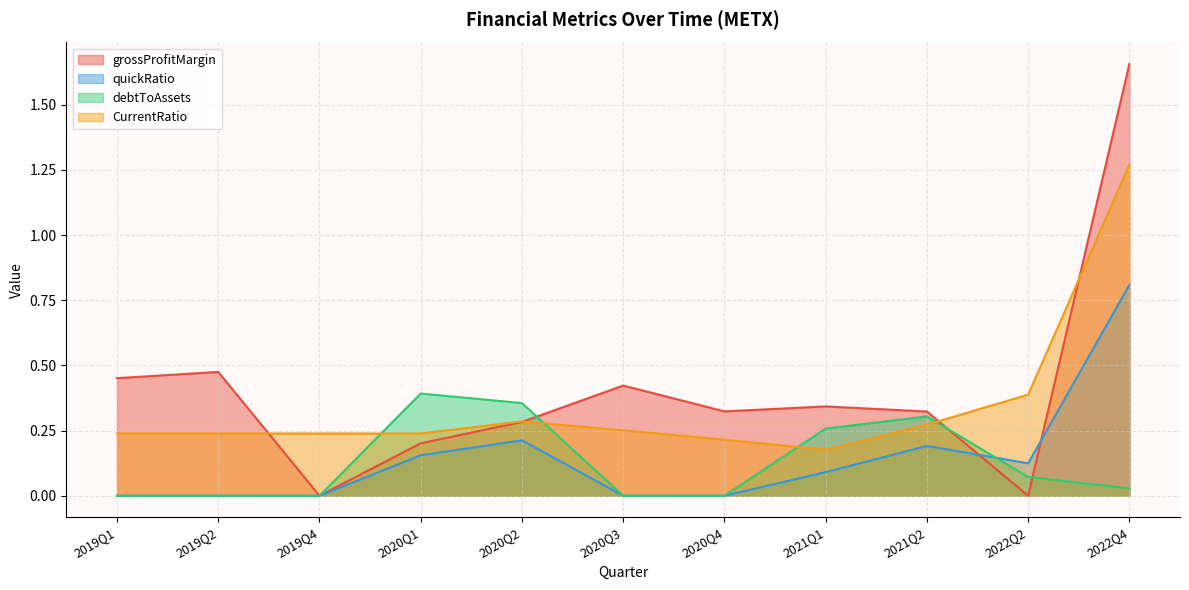

True or false: quickRatio and CurrentRatio intersect in this chart.

False